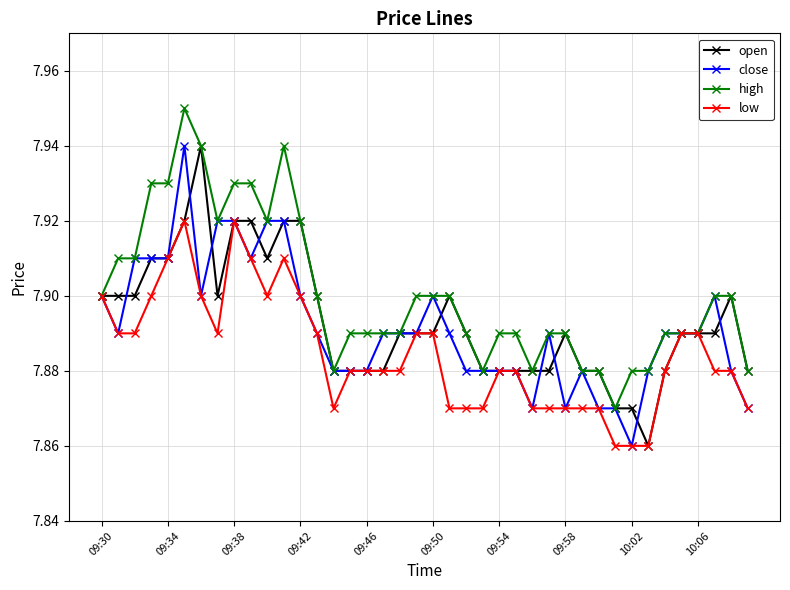

Which series has the largest total across all categories?

high